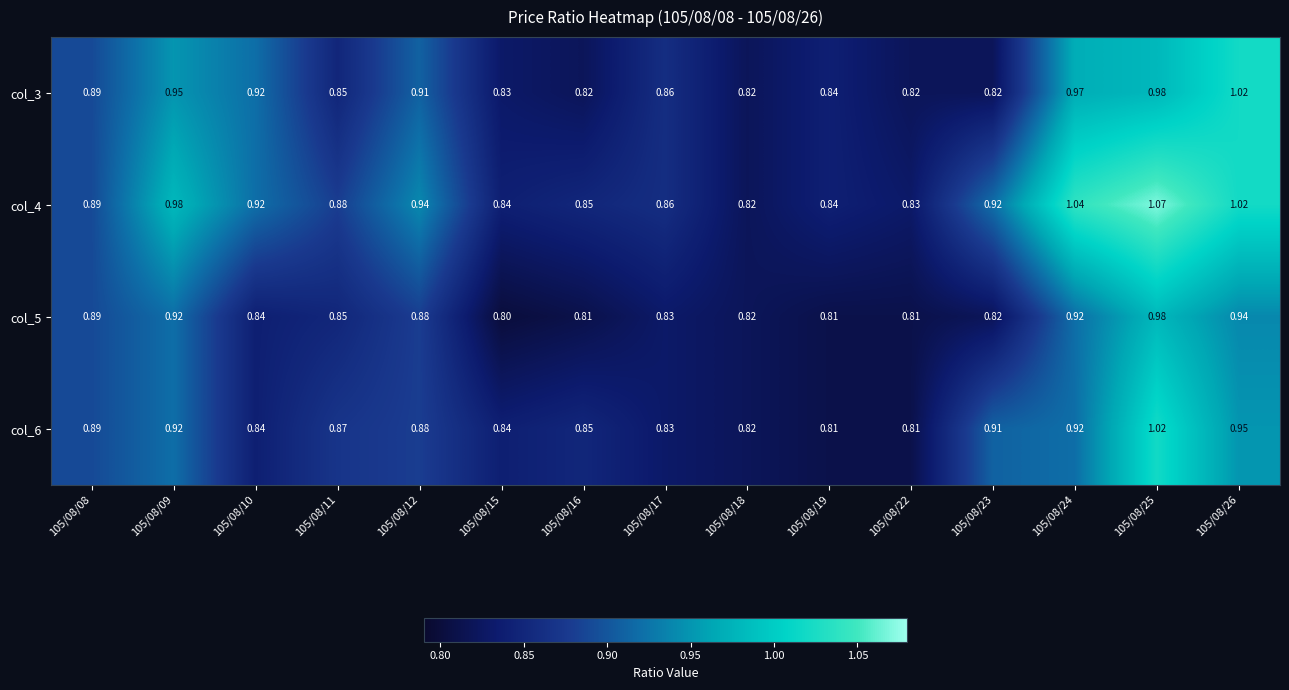

Is the value of col_3 at 105/08/19 greater than the value of col_6 at 105/08/17?

Yes